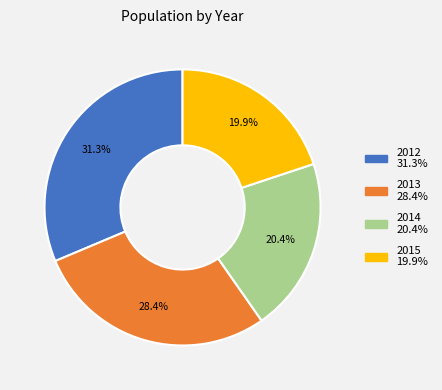

To the nearest percent, what is the difference between the largest and smallest slice percentages?

11%